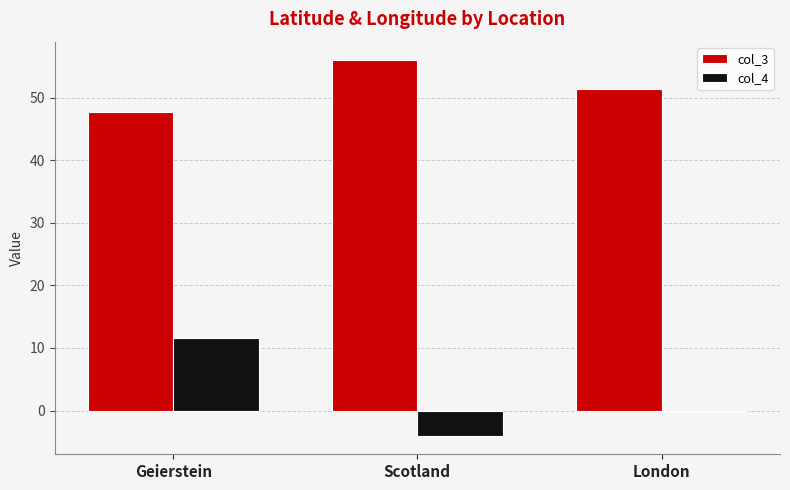

What is the spread (max minus min) of values at Geierstein?

36.1